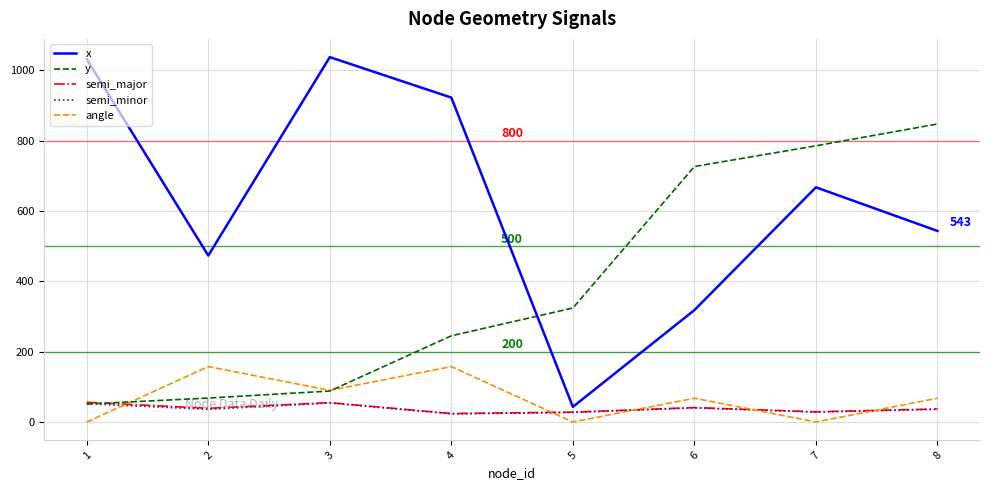

How many distinct data groups are displayed?

5